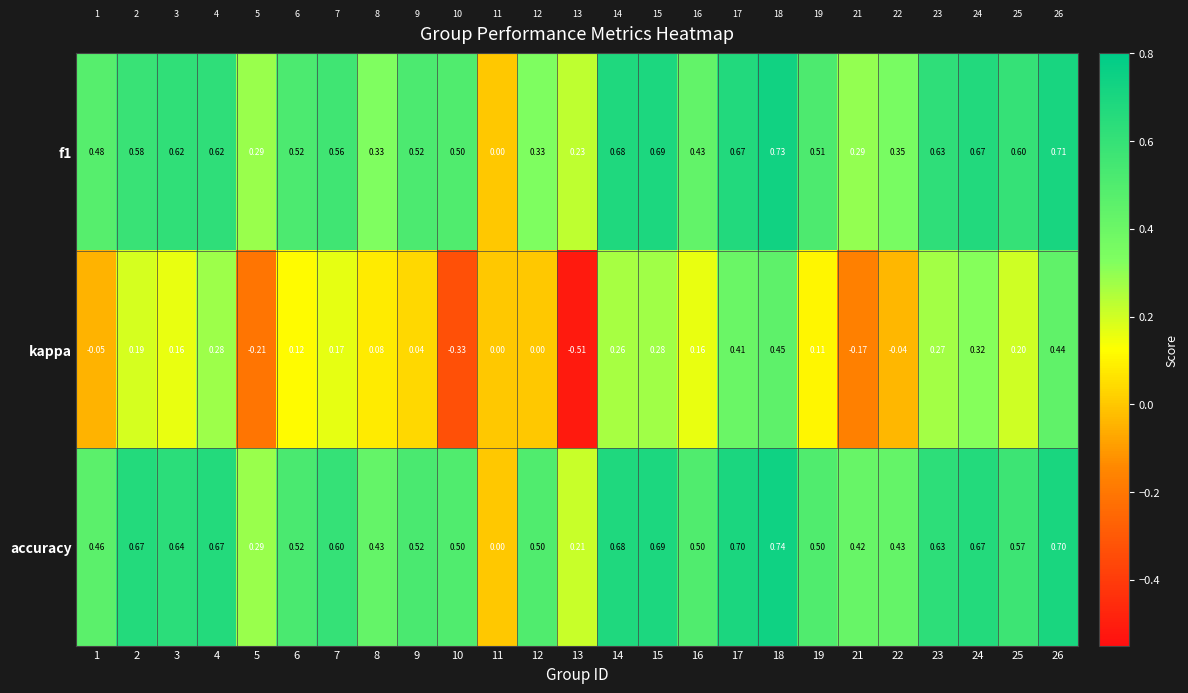

Count the number of data series in this chart.

3